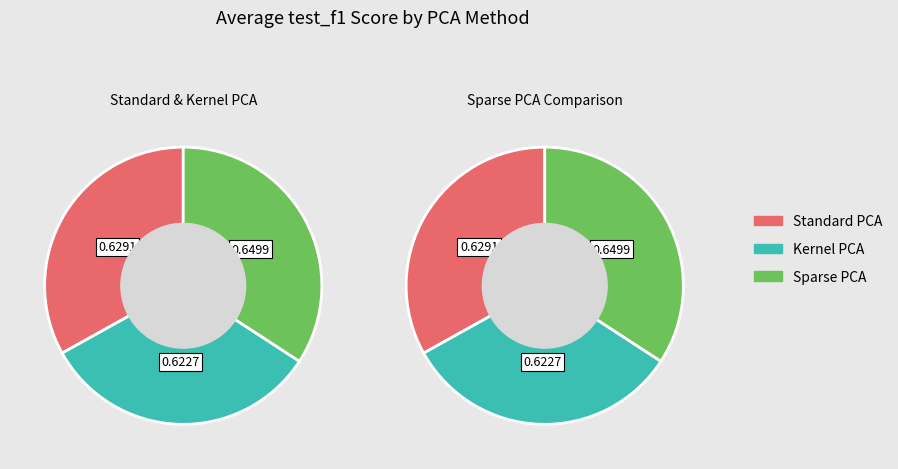

To the nearest percent, what is the average slice percentage?

33%